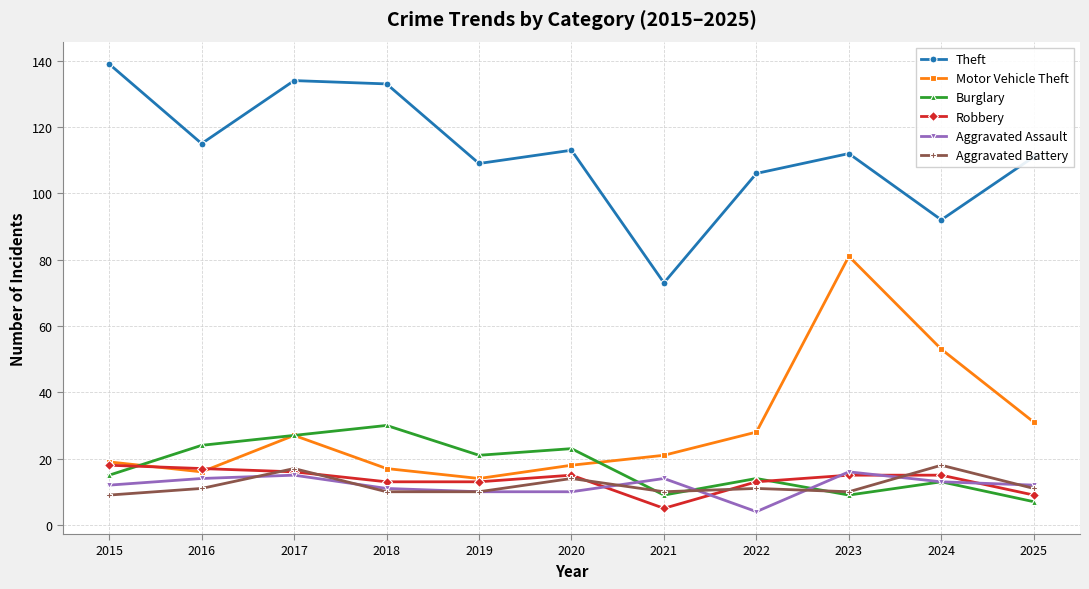

At which label is Theft closest to 106?

2022